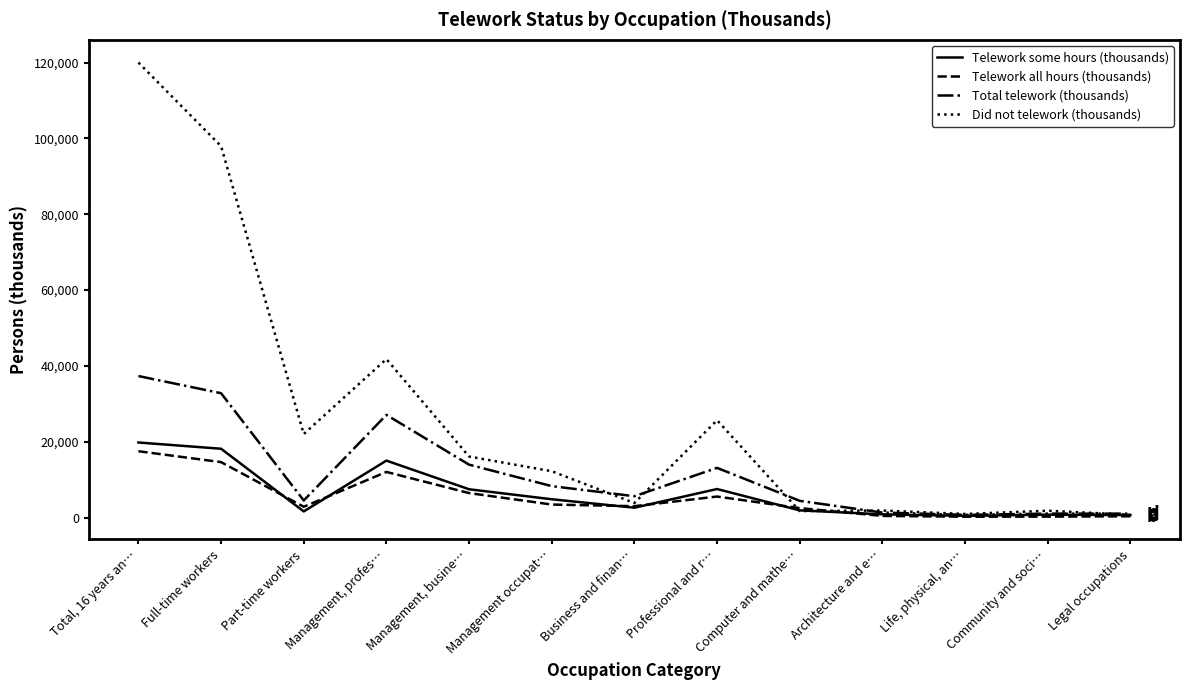

Count the number of categories in the chart.

13